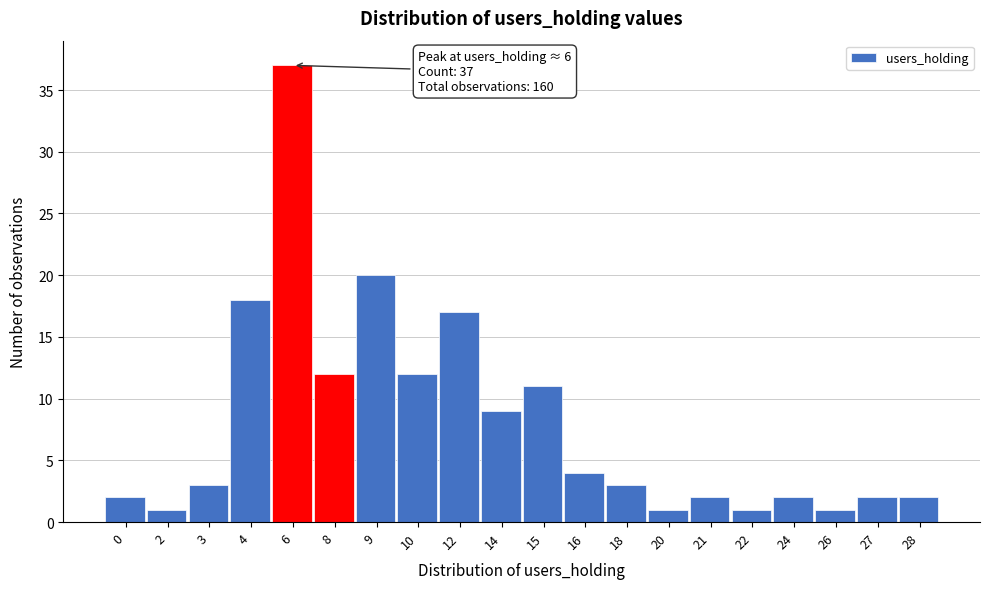

Reading left to right, transcribe all the data shown in this chart.

2	1	3	18	37	12	20	12	17	9	11	4	3	1	2	1	2	1	2	2